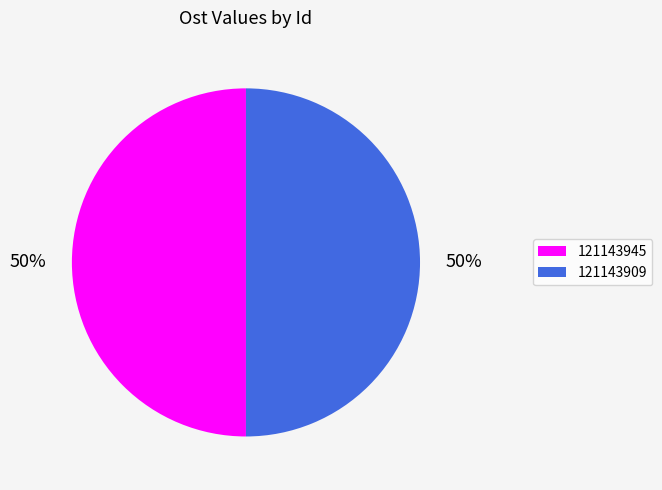

To the nearest percent, what is the average slice percentage?

50%